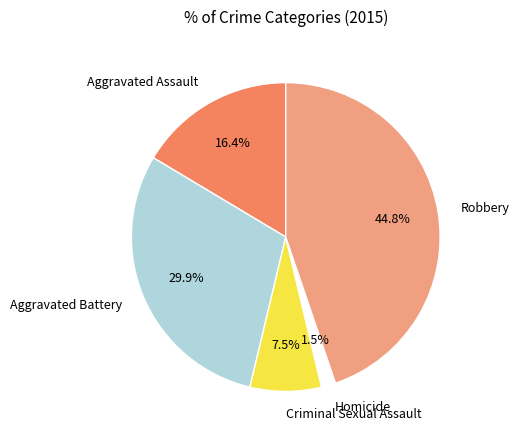

To the nearest percent, what is the difference between the largest and smallest slice percentages?

43%